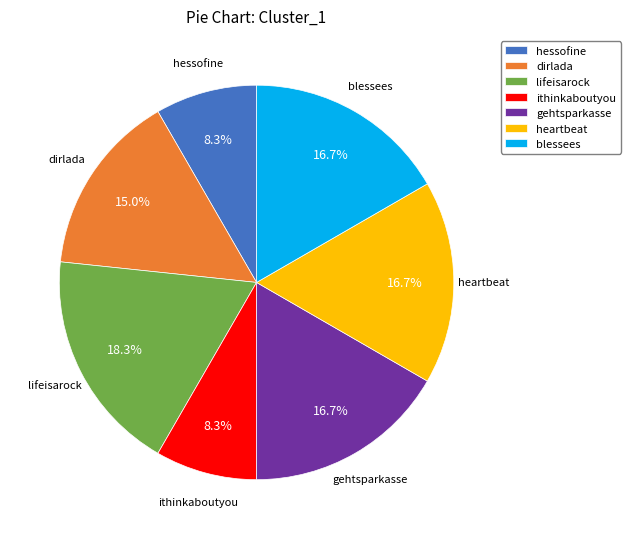

Does dirlada account for over 50% of the chart?

No